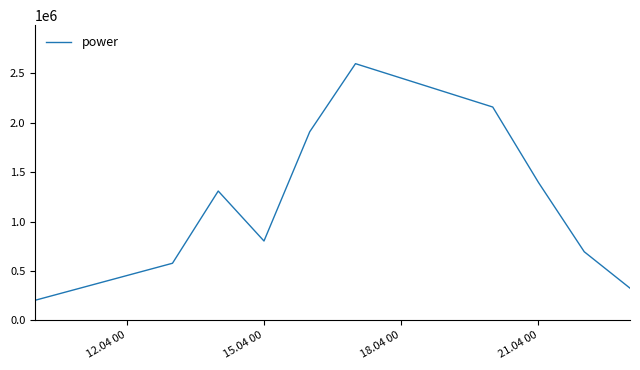

What is the minimum value shown in the chart?

203000